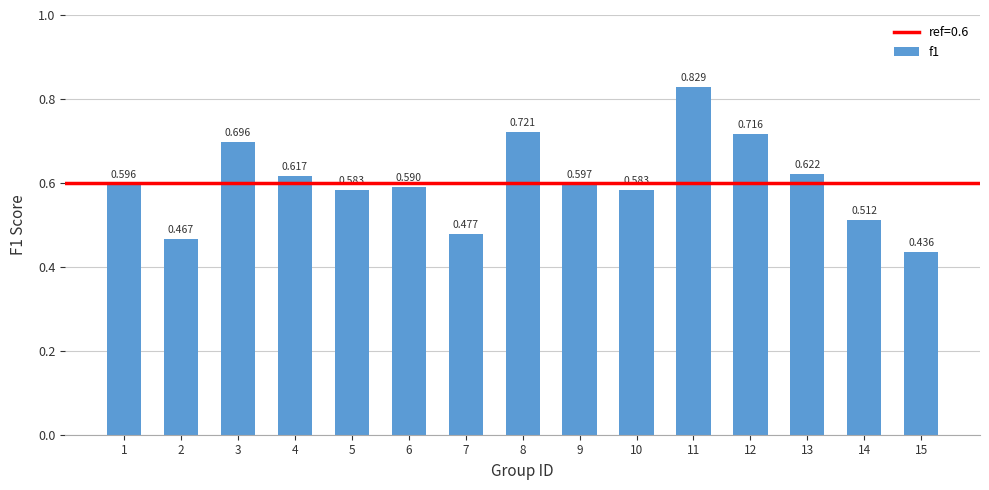

What is the greatest value displayed?

0.8